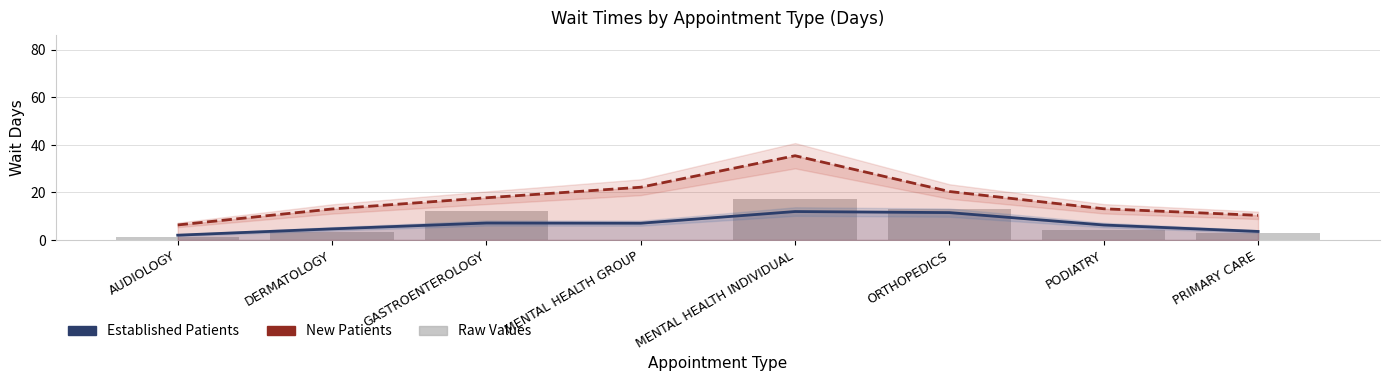

Which series has the largest total across all categories?

New Patients (Estimate)